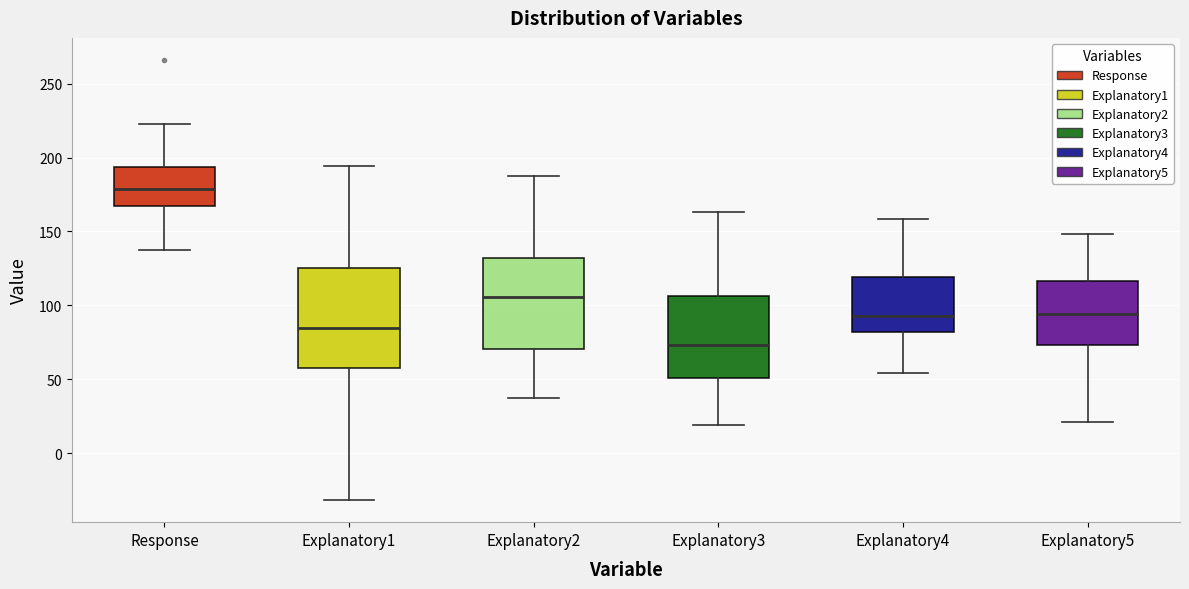

Which box's median line is the lowest?

Explanatory3